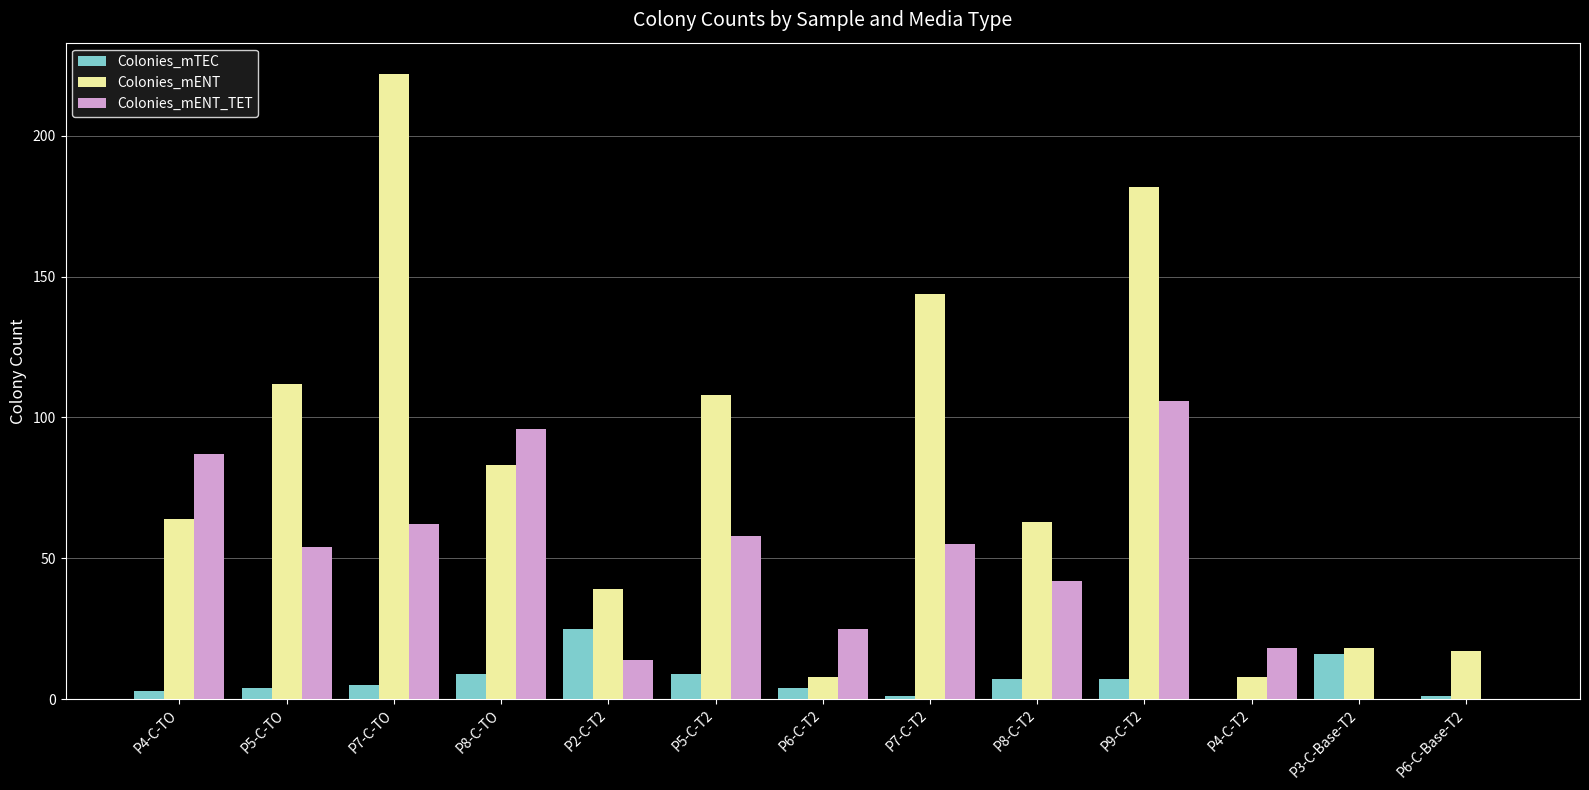

Which label corresponds to the largest value in the chart?

P7-C-TO